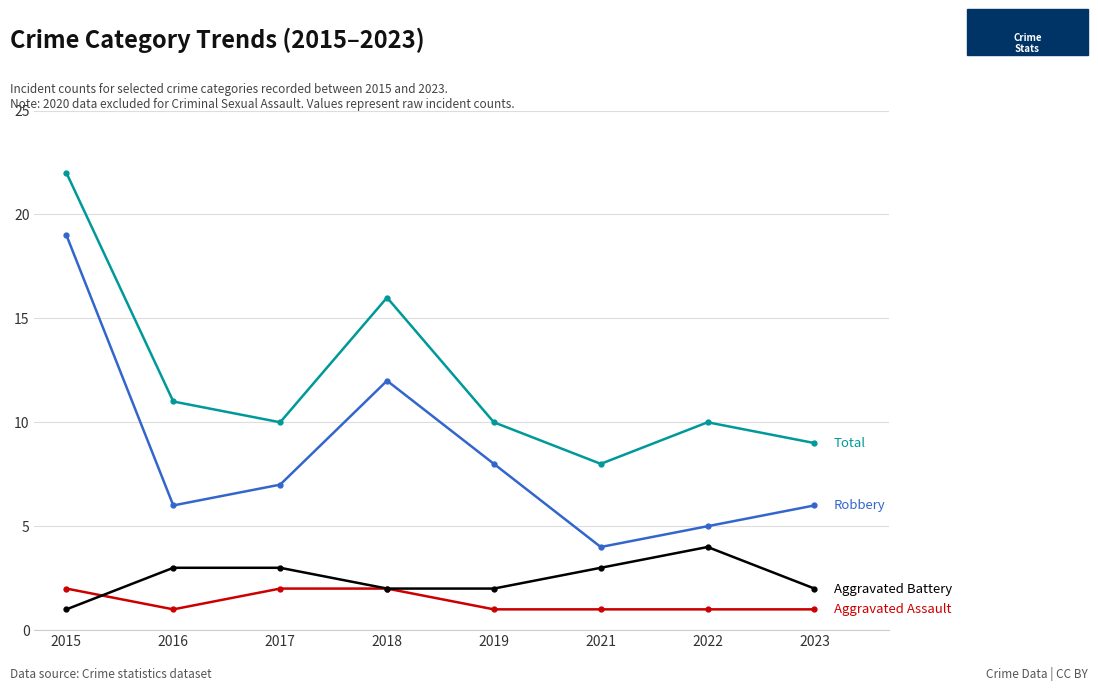

Reading left to right, extract all data points from this chart.

Aggravated Assault: 2015=2	2016=1	2017=2	2018=2	2019=1	2021=1	2022=1	2023=1
Aggravated Battery: 2015=1	2016=3	2017=3	2018=2	2019=2	2021=3	2022=4	2023=2
Robbery: 2015=19	2016=6	2017=7	2018=12	2019=8	2021=4	2022=5	2023=6
Total: 2015=22	2016=11	2017=10	2018=16	2019=10	2021=8	2022=10	2023=9